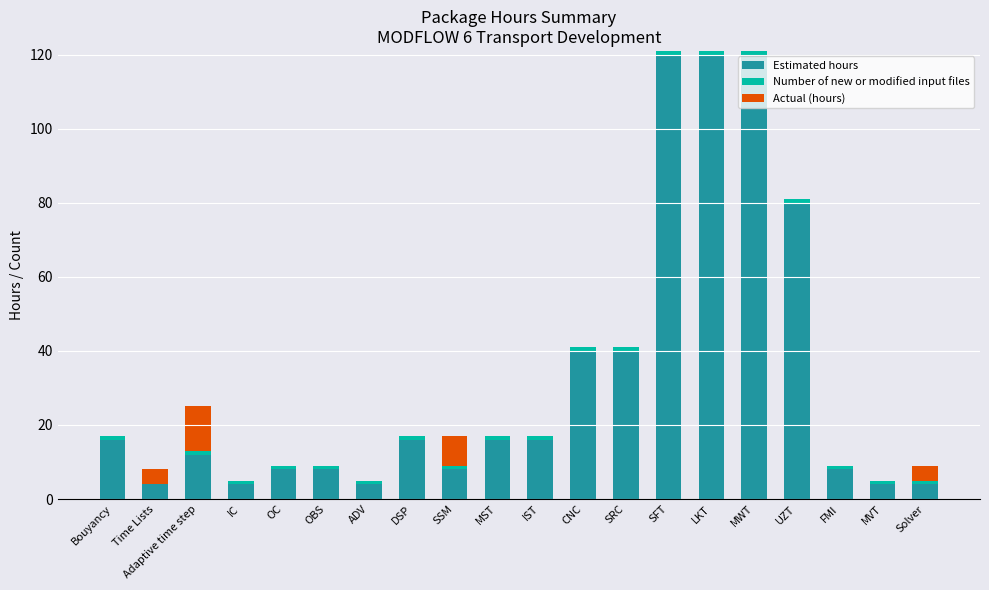

What is the sum of all Estimated hours values?

648